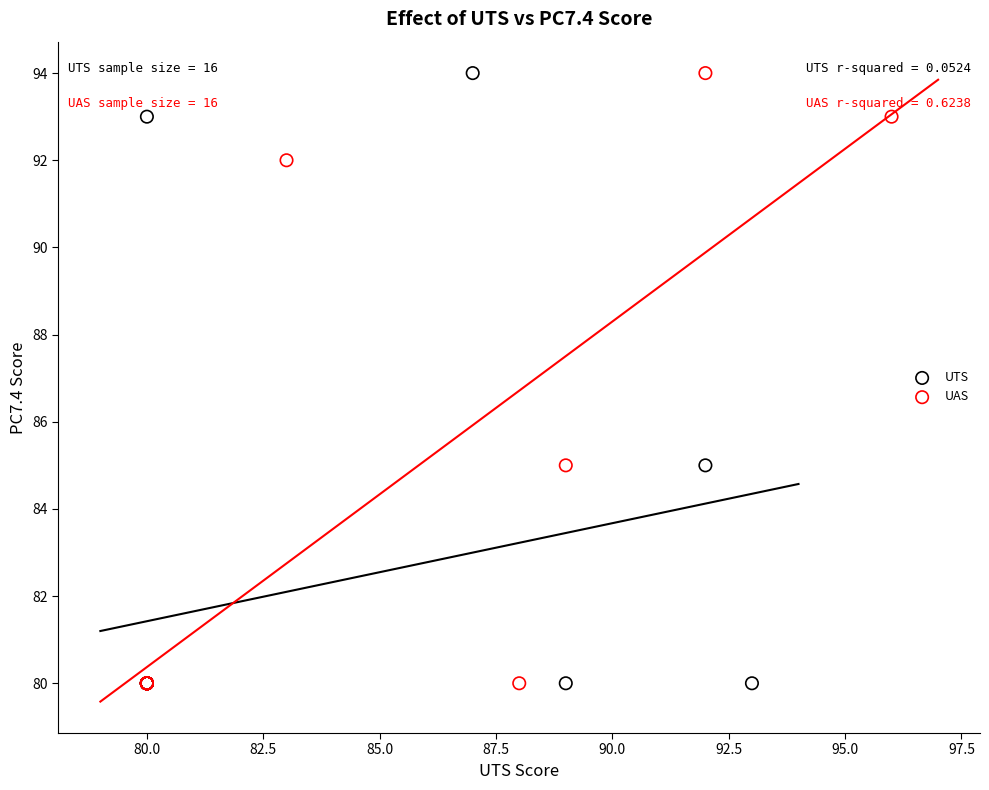

What are all the series names shown in the legend?

UTS, UAS